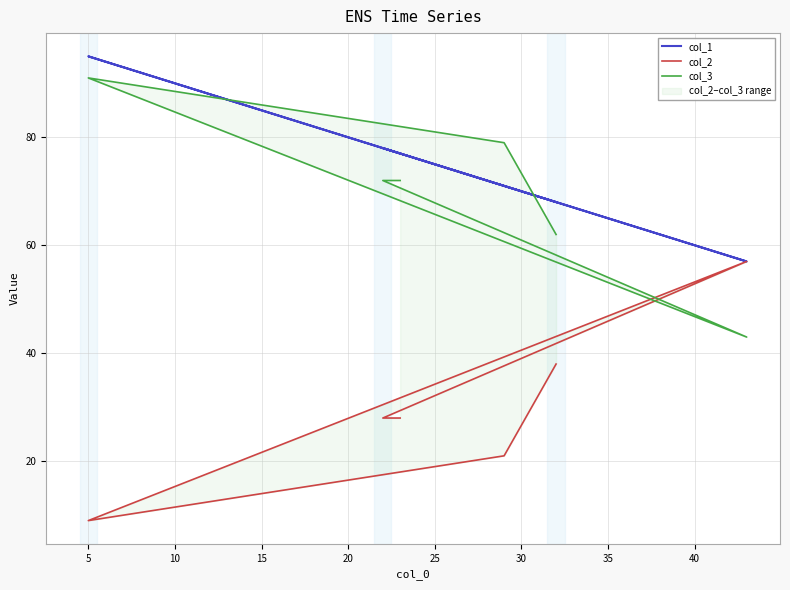

What is the total value across all series at 15?

195